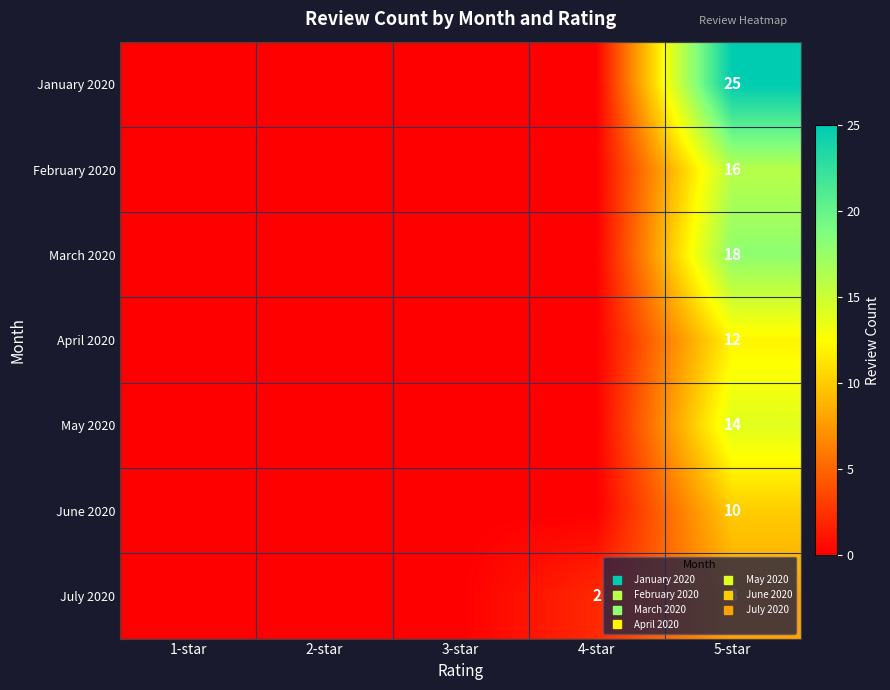

At 5-star, list the series in order from largest to smallest.

January 2020, March 2020, February 2020, May 2020, April 2020, June 2020, July 2020